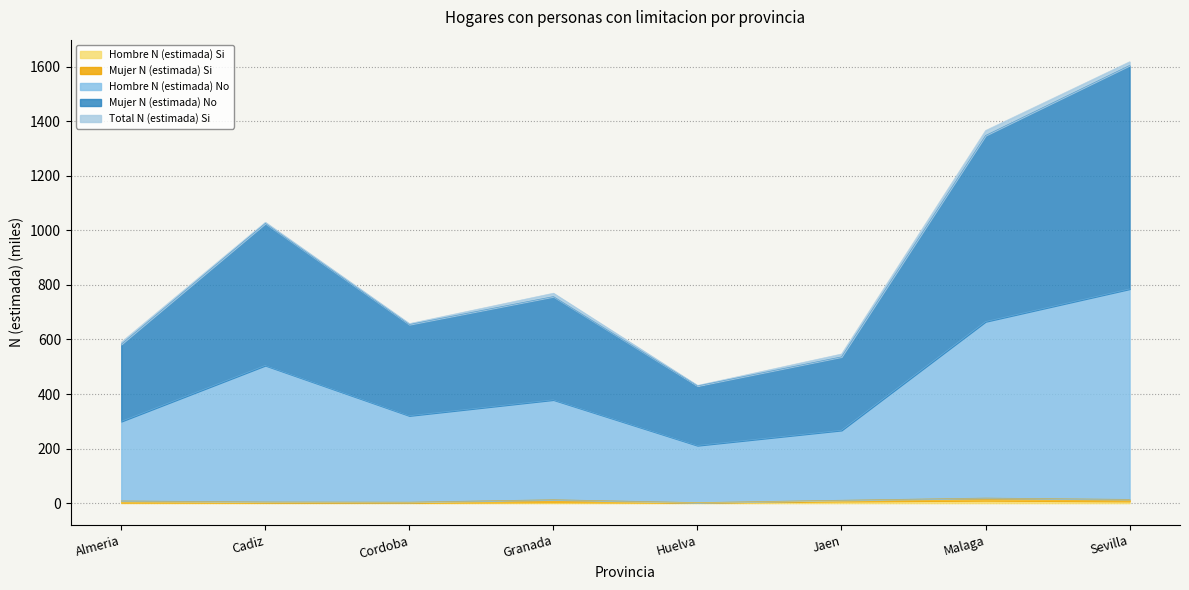

True or false: Hombre N (estimada) Si and Mujer N (estimada) No cross at least once.

False